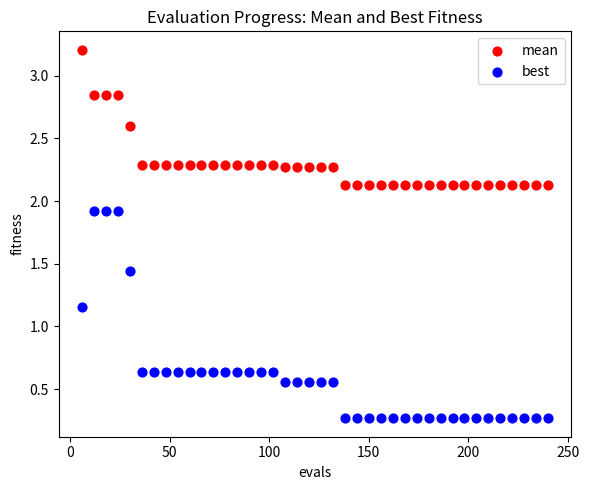

Which series reaches the maximum Y coordinate?

mean